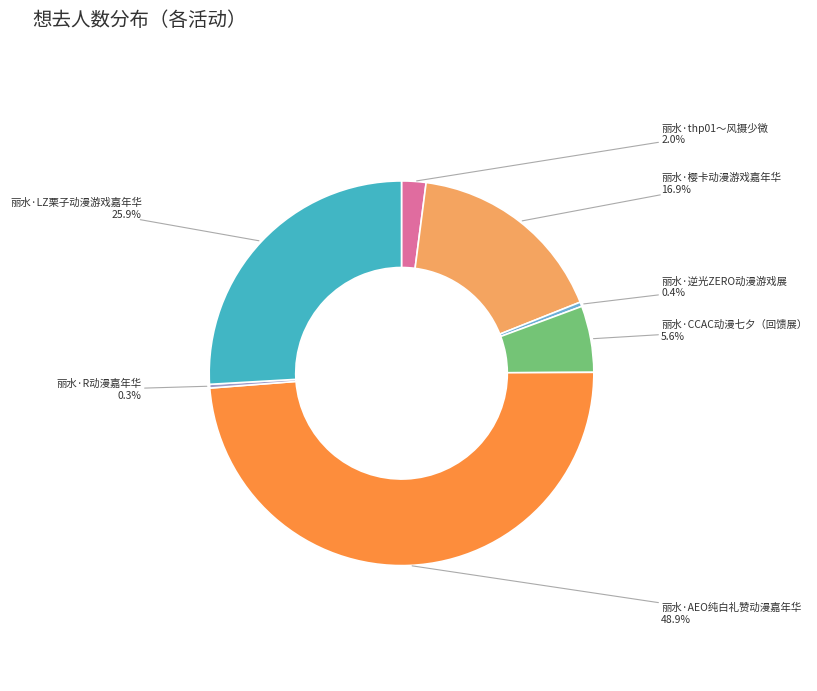

Is it true that 丽水·AEO纯白礼赞动漫嘉年华 is 49% of the pie?

True